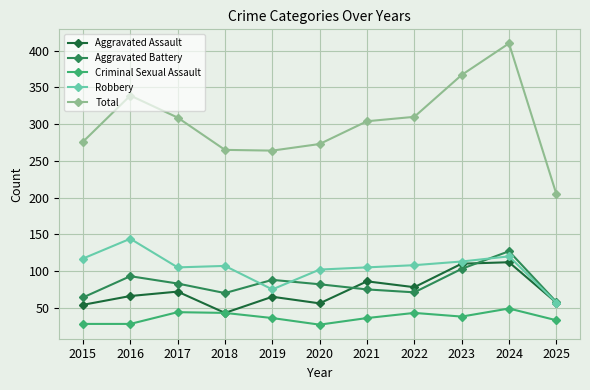

At which label does Robbery reach its minimum?

2025